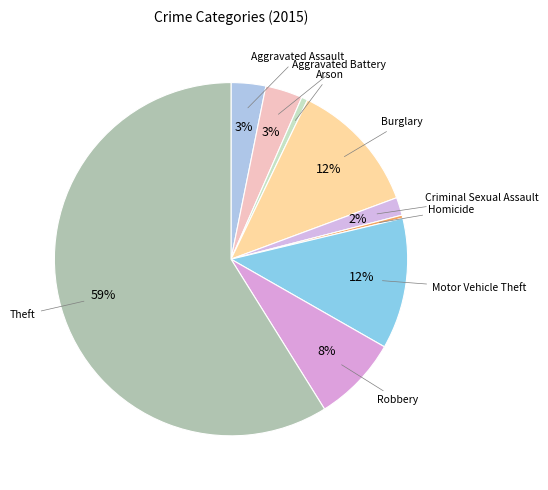

What percentage is the Motor Vehicle Theft slice, to the nearest percent?

12%